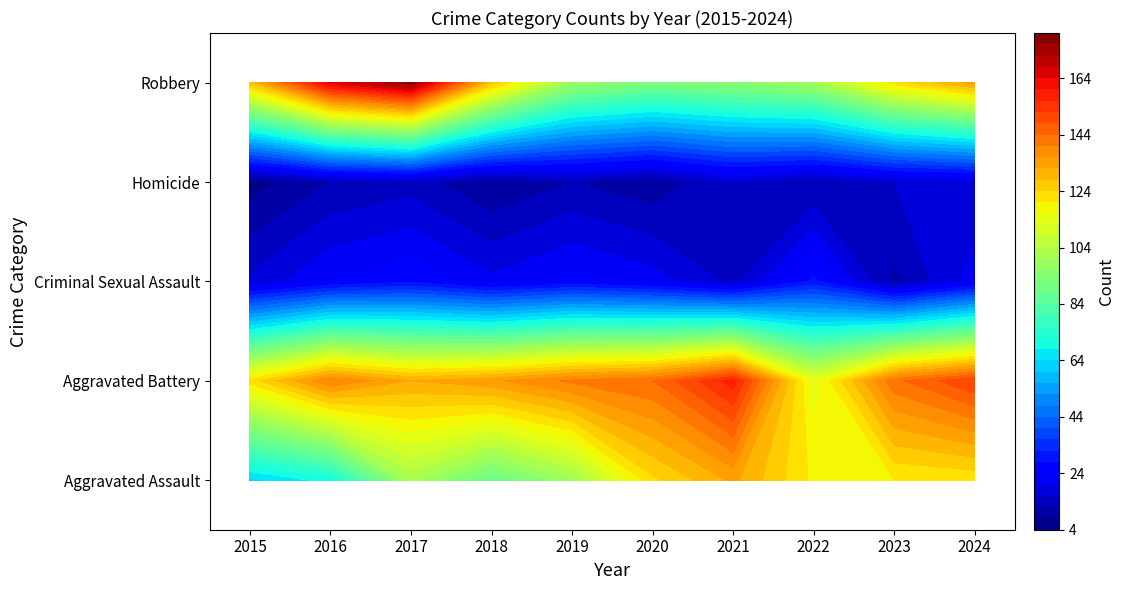

What is the approximate value of Criminal Sexual Assault at 2017, to the nearest 5?

25